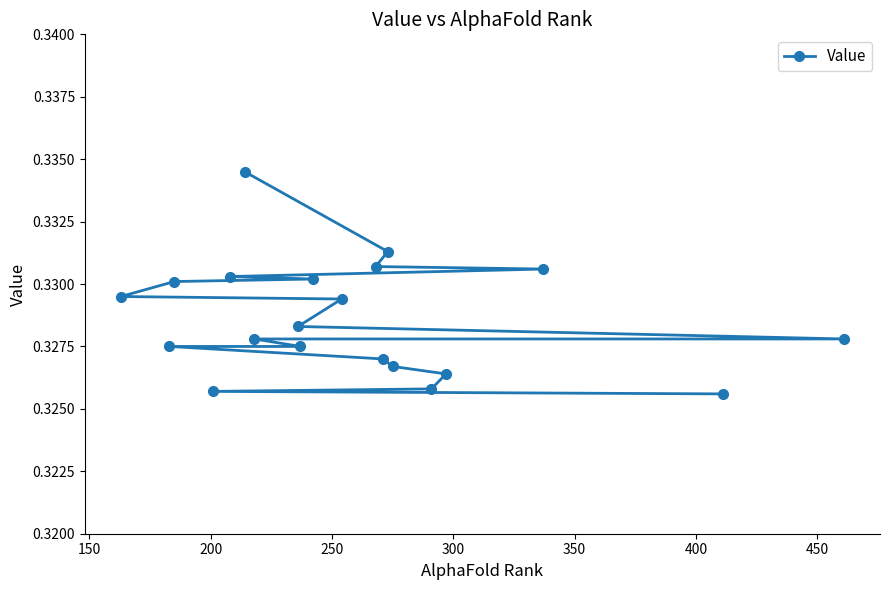

Count the values in the range 0 to 1.

20